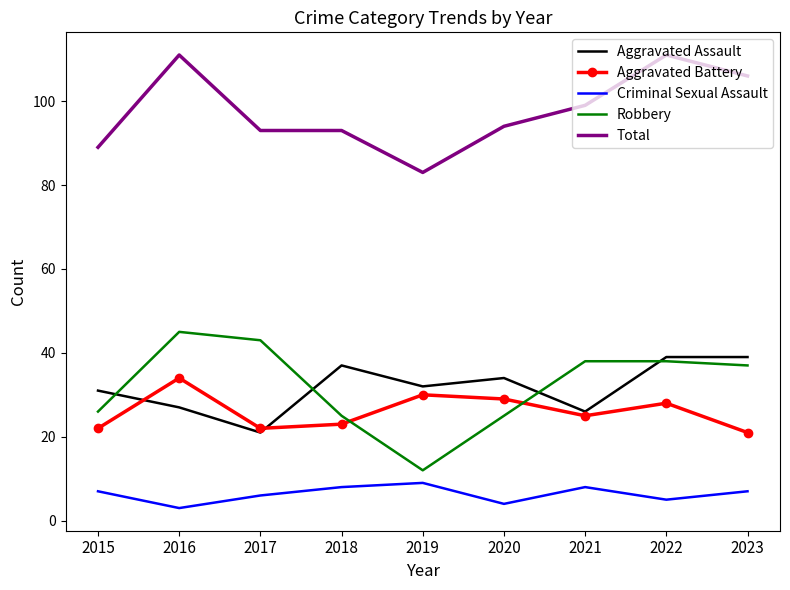

The value of Criminal Sexual Assault at 2015 is 7. True or false?

True